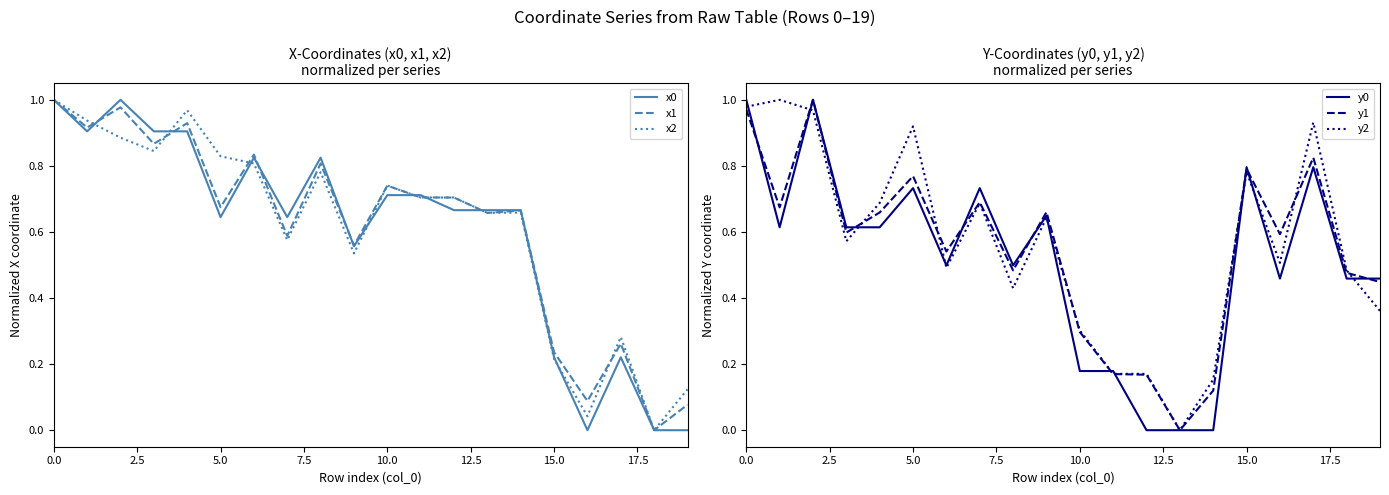

True or false: y0 and x2 intersect in this chart.

True